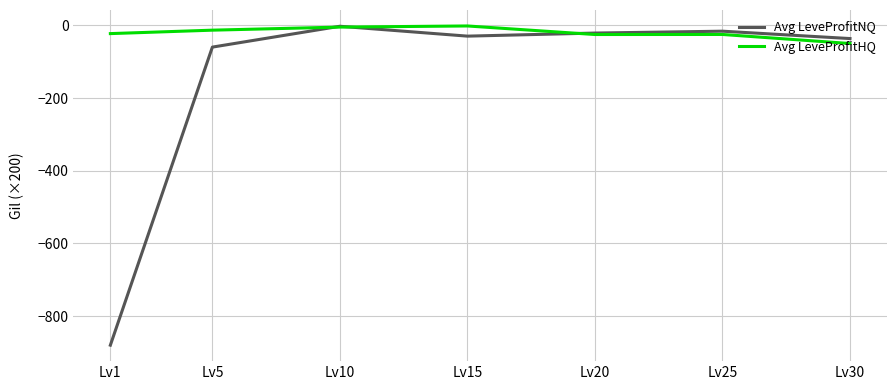

What is the difference between the maximum and minimum values in the Avg LeveProfitHQ series?

48.3